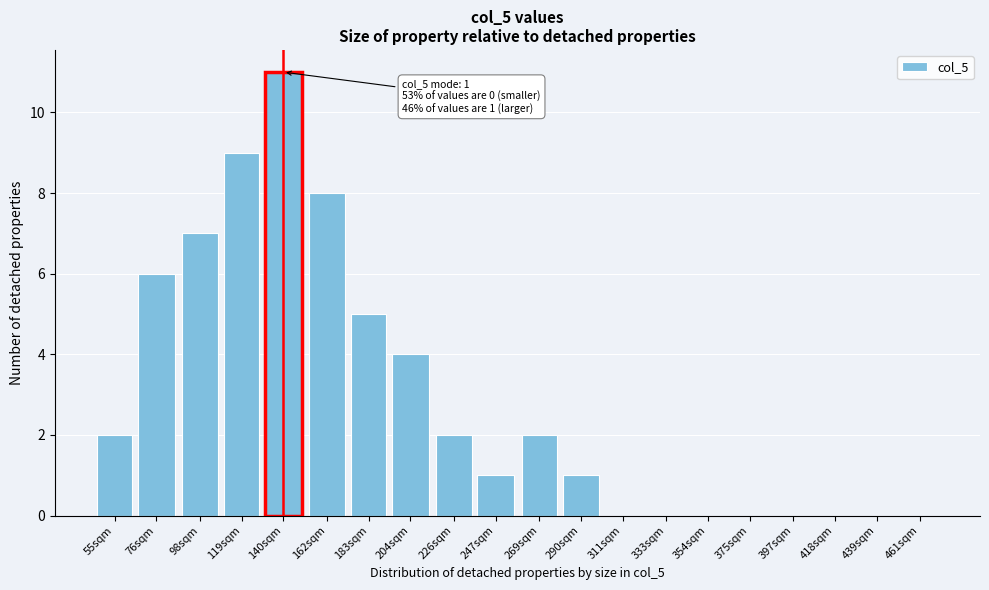

Reading left to right, extract all data points from this chart.

55sqm=2	76sqm=6	98sqm=7	119sqm=9	140sqm=11	162sqm=8	183sqm=5	204sqm=4	226sqm=2	247sqm=1	269sqm=2	290sqm=1	311sqm=0	333sqm=0	354sqm=0	375sqm=0	397sqm=0	418sqm=0	439sqm=0	461sqm=0